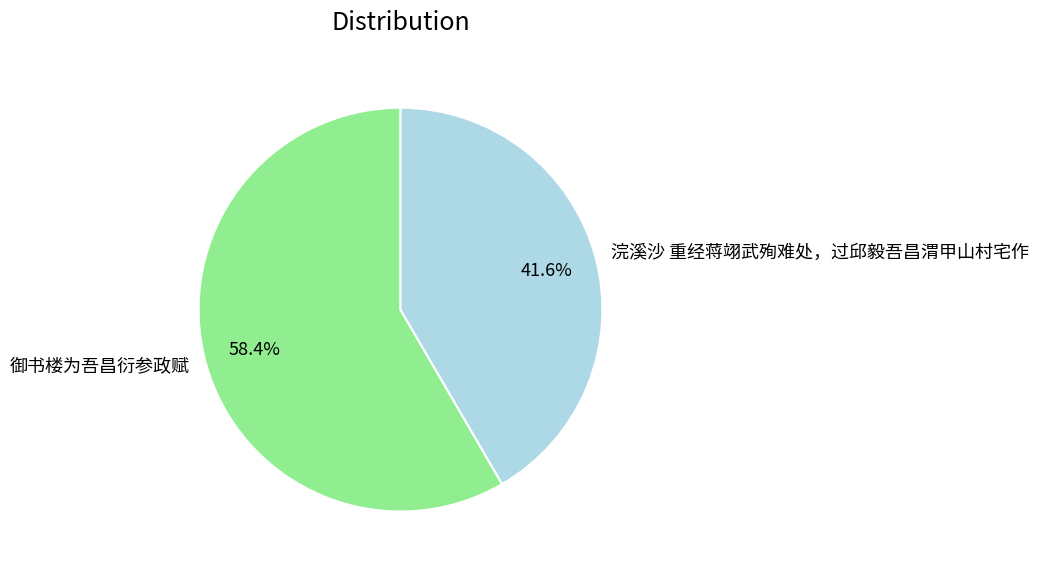

Which has a higher value, 御书楼为吾昌衍参政赋 or 浣溪沙 重经蒋翊武殉难处，过邱毅吾昌渭甲山村宅作?

御书楼为吾昌衍参政赋